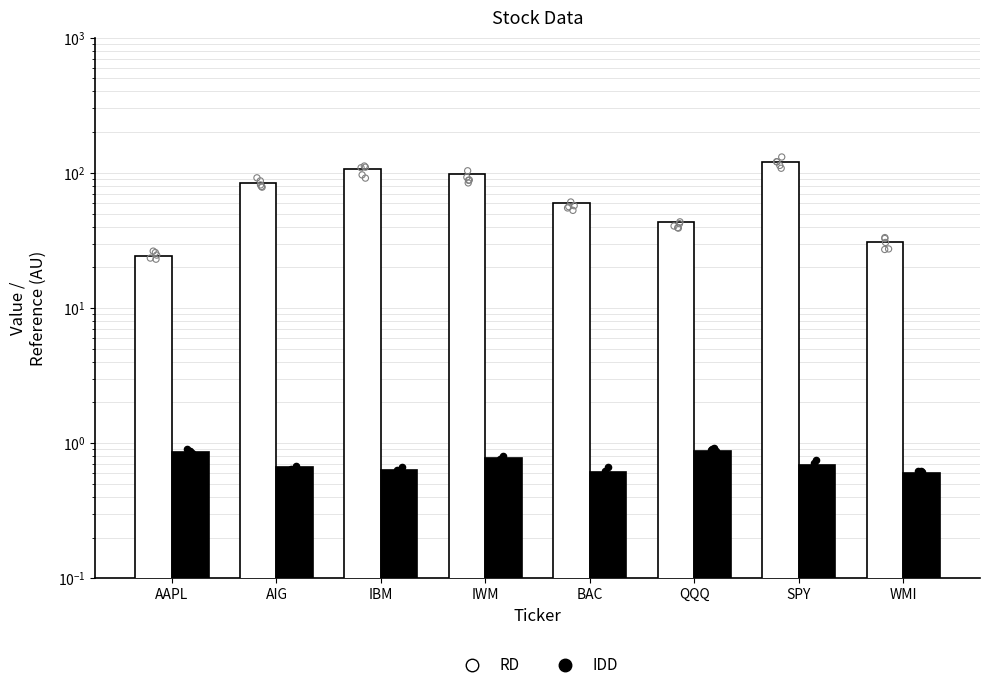

At how many categories does at least one series exceed 47?

5